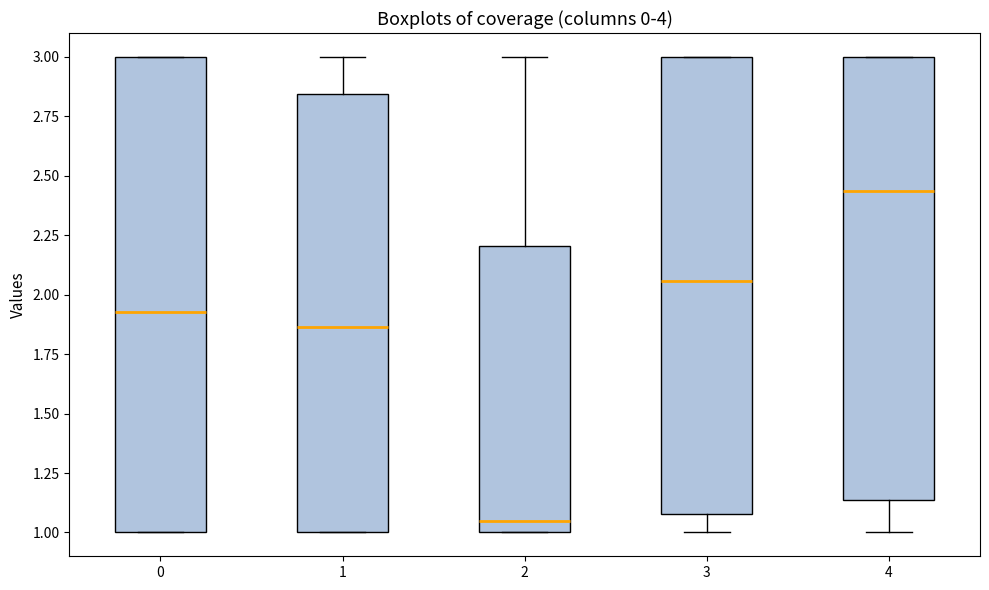

Reading left to right, read every box against the y-axis: the position of its median line, the range the box covers, and the ends of its whiskers. The values are not printed on the chart, so give them approximately, as read against the axis.

0: median 1.95, box 1.00 to 3.00, whiskers 1.00 to 3.00
1: median 1.85, box 1.00 to 2.85, whiskers 1.00 to 3.00
2: median 1.05, box 1.00 to 2.20, whiskers 1.00 to 3.00
3: median 2.05, box 1.10 to 3.00, whiskers 1.00 to 3.00
4: median 2.45, box 1.15 to 3.00, whiskers 1.00 to 3.00